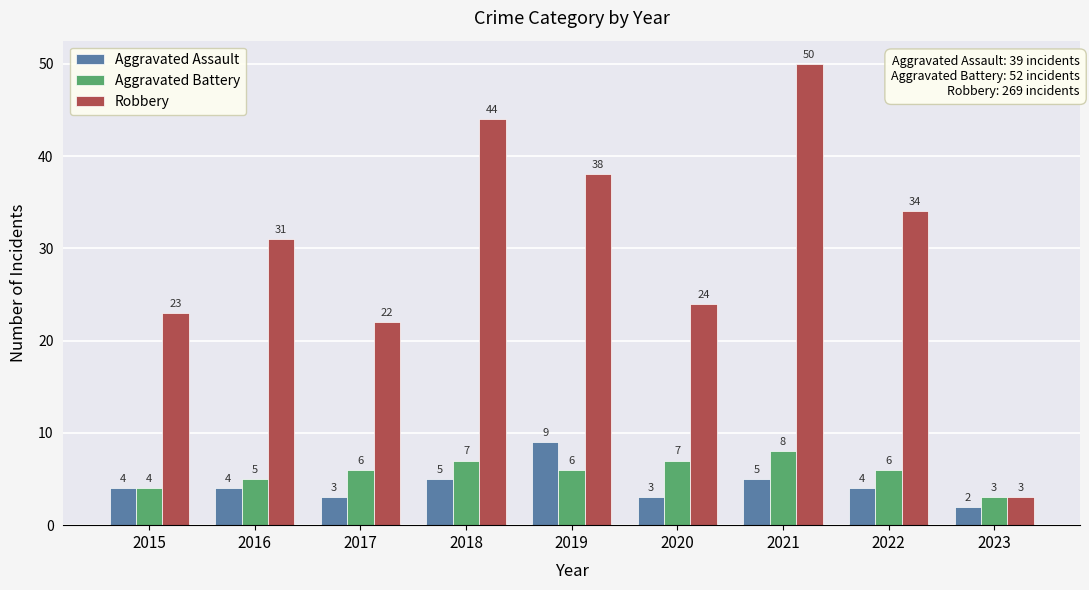

True or false: Aggravated Assault has a value of 7 at 2018.

False